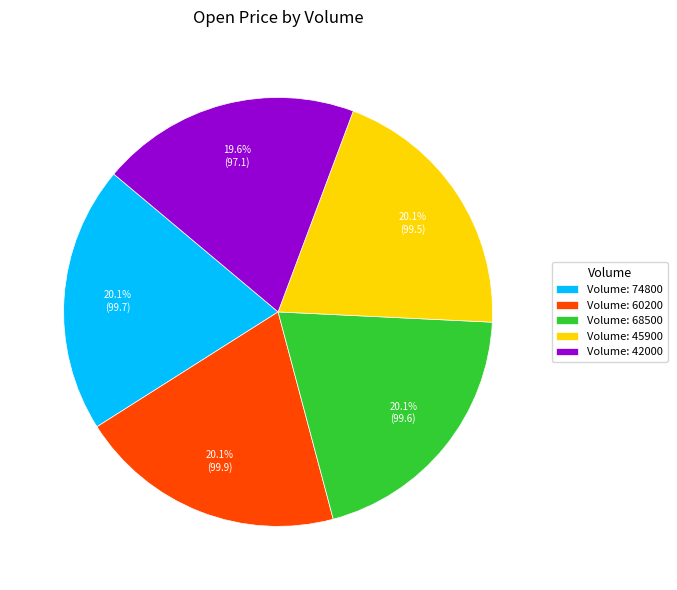

Count the number of slices in the pie.

5